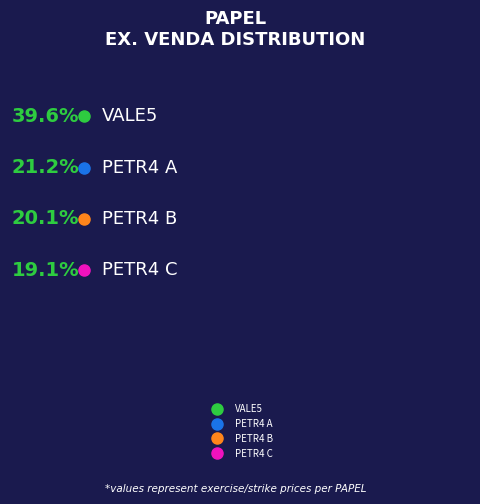

True or false: PETR4 (19.83) accounts for 21% of the total.

True